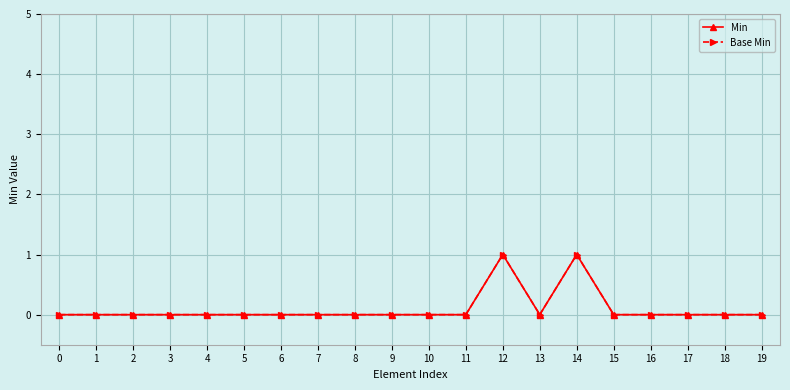

Reading right to left, extract all data points from this chart.

Min: 0	0	0	0	0	1	0	1	0	0	0	0	0	0	0	0	0	0	0	0
Base Min: 0	0	0	0	0	1	0	1	0	0	0	0	0	0	0	0	0	0	0	0